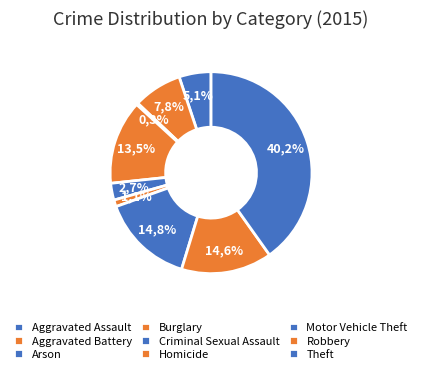

Is it true that Robbery is 28% of the pie?

False